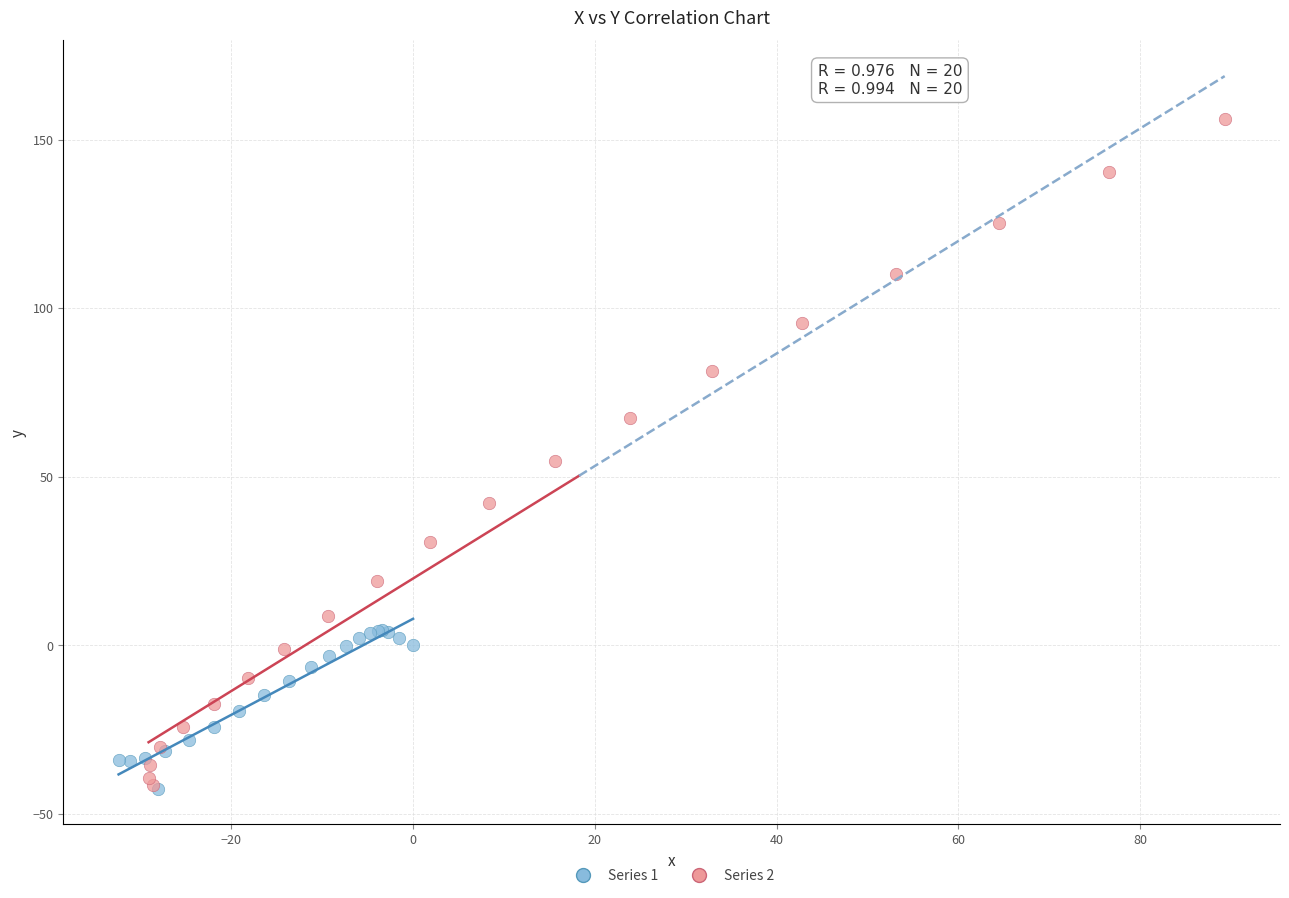

Which series contains the highest Y value?

Series 2